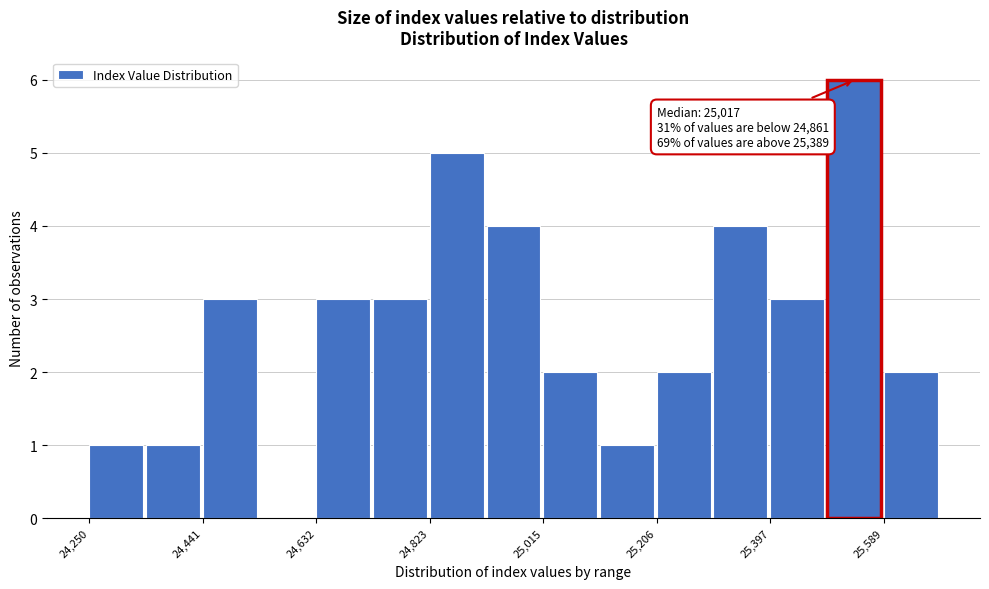

Over which range of the x-axis is the bar tallest?

25500 to 25580